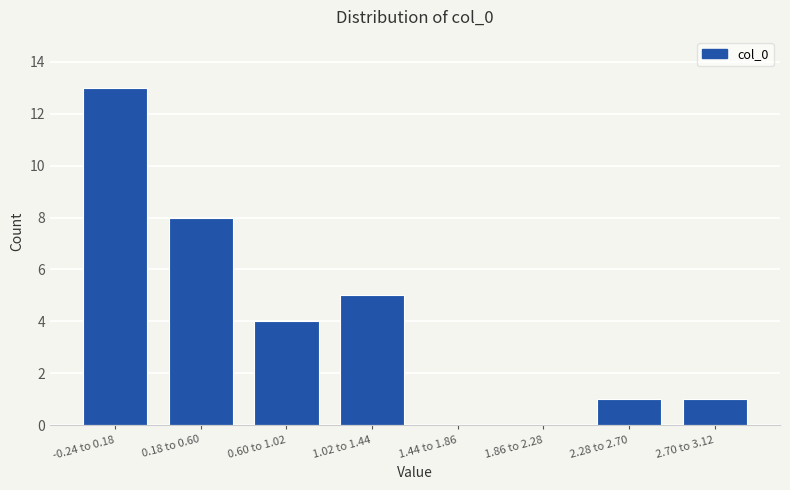

Reading left to right, transcribe all the data shown in this chart.

-0.24 to 0.18=13	0.18 to 0.60=8	0.60 to 1.02=4	1.02 to 1.44=5	1.44 to 1.86=0	1.86 to 2.28=0	2.28 to 2.70=1	2.70 to 3.12=1